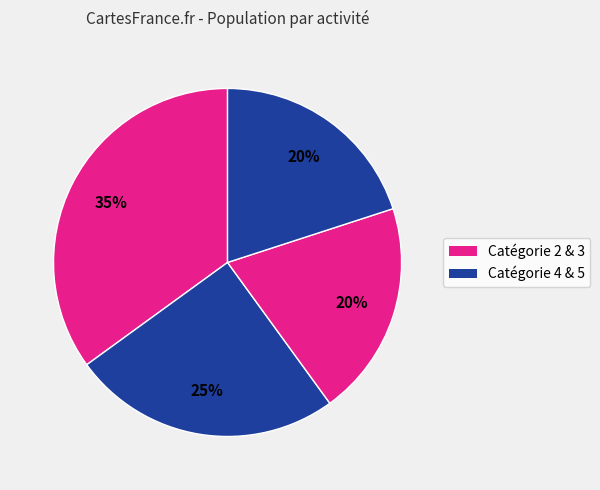

Count the number of slices in the pie.

4